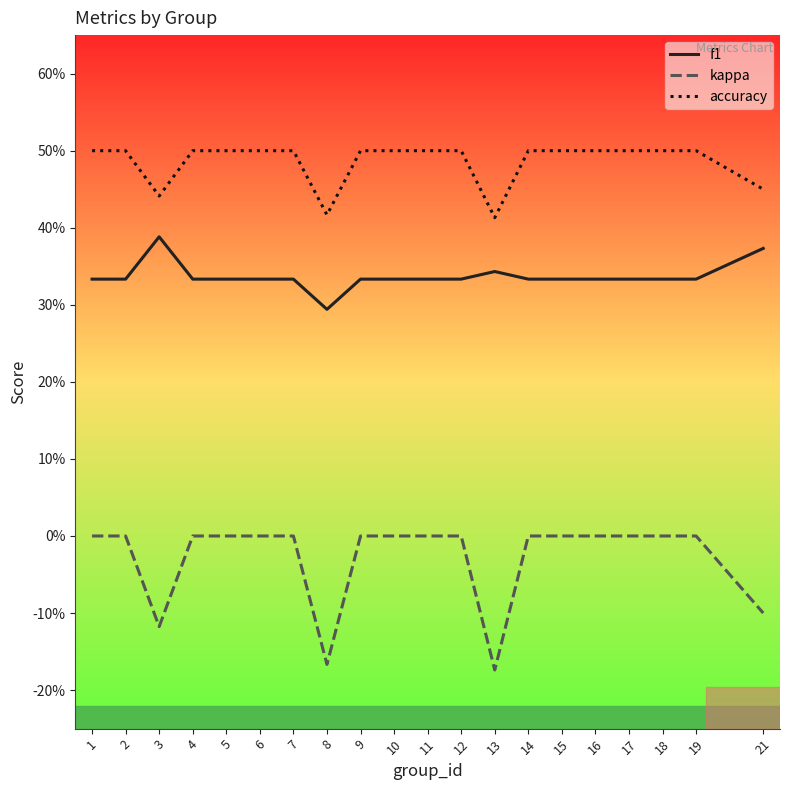

Is the value of f1 at 11 greater than the value of kappa at 15?

Yes